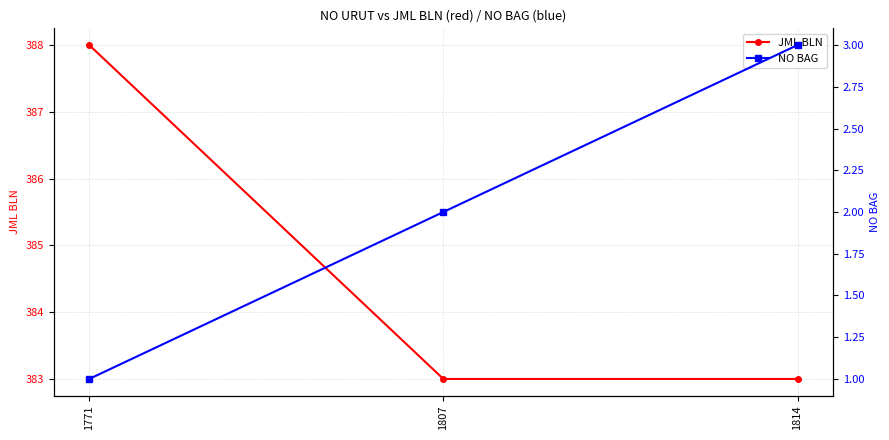

What is the sum of the JML BLN values at 1807 and 1814?

766